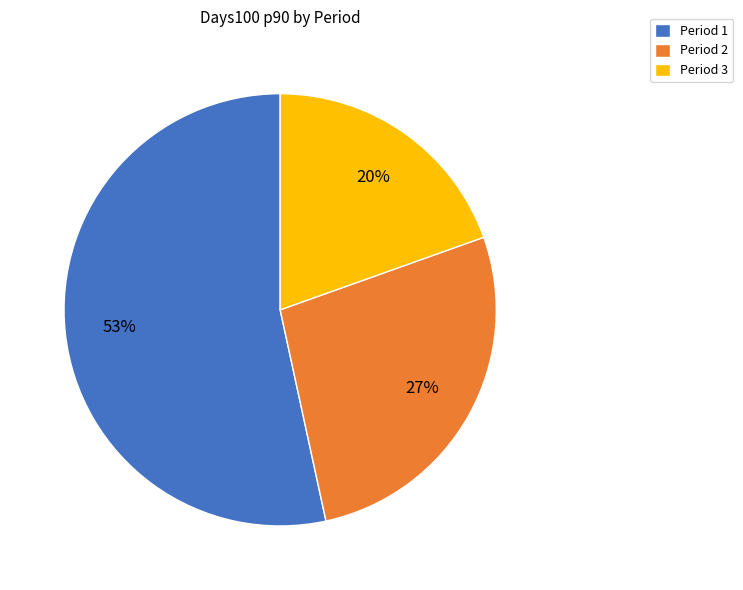

How many slices are in this pie chart?

3